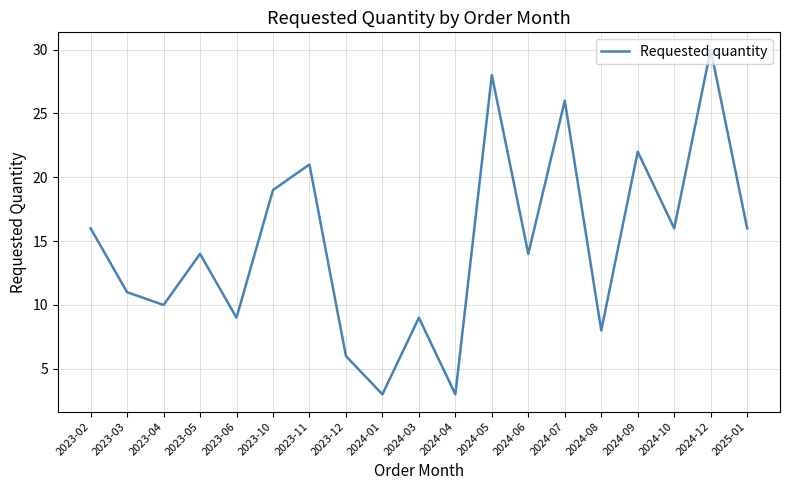

What position from the left is 2024-04?

11